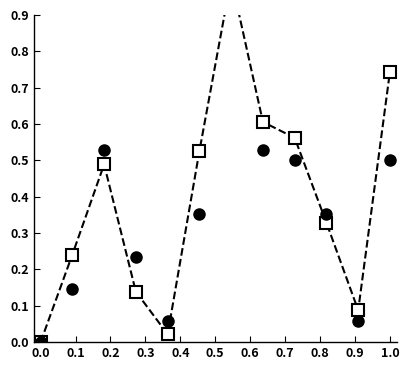

At how many categories does at least one series exceed 0?

11